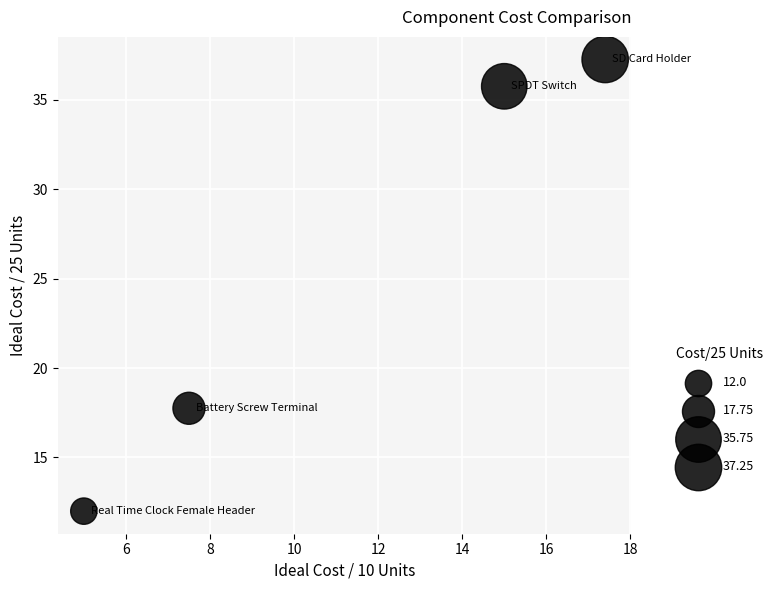

What is the average X value?

11.2